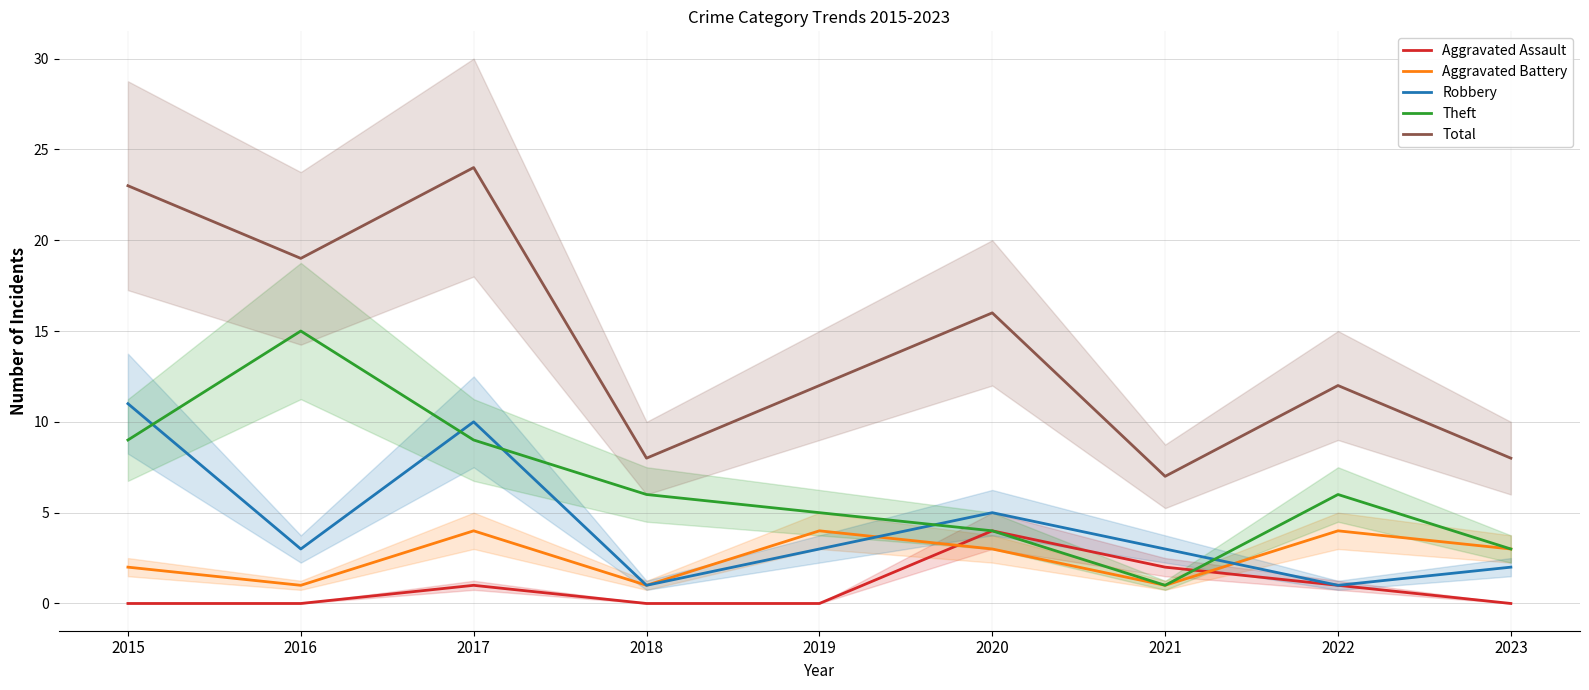

True or false: Aggravated Battery and Theft intersect in this chart.

False